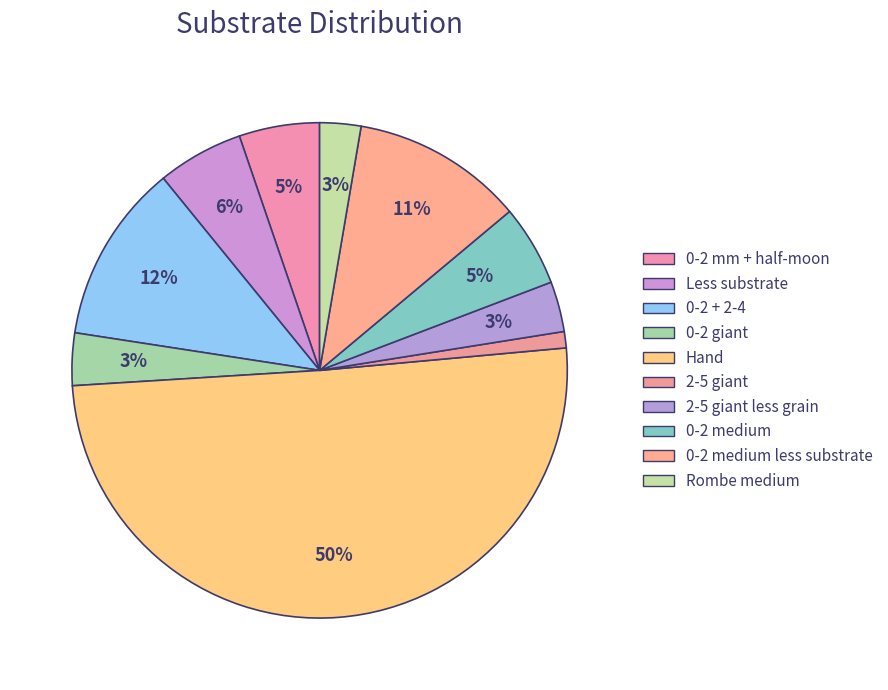

How many slices are in this pie chart?

10